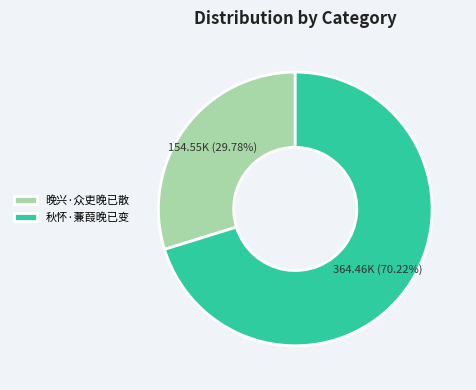

How many segments does this pie chart have?

2